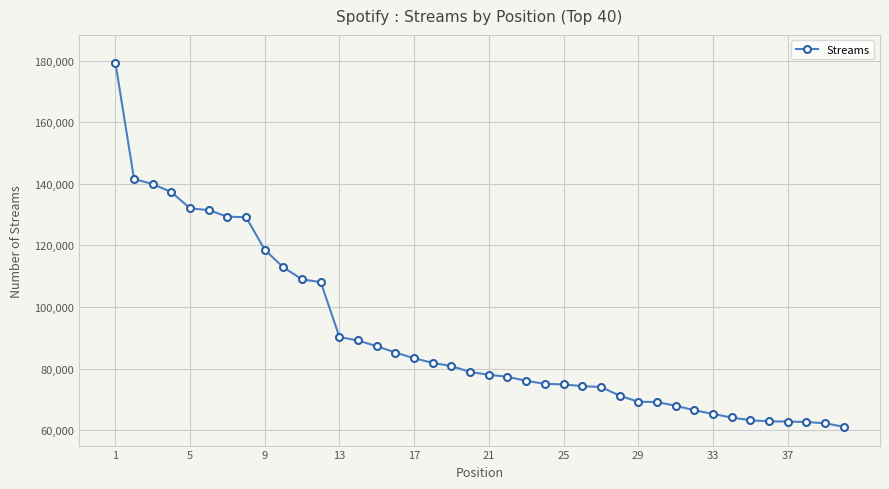

What is the difference between the second highest and second lowest values?

79244